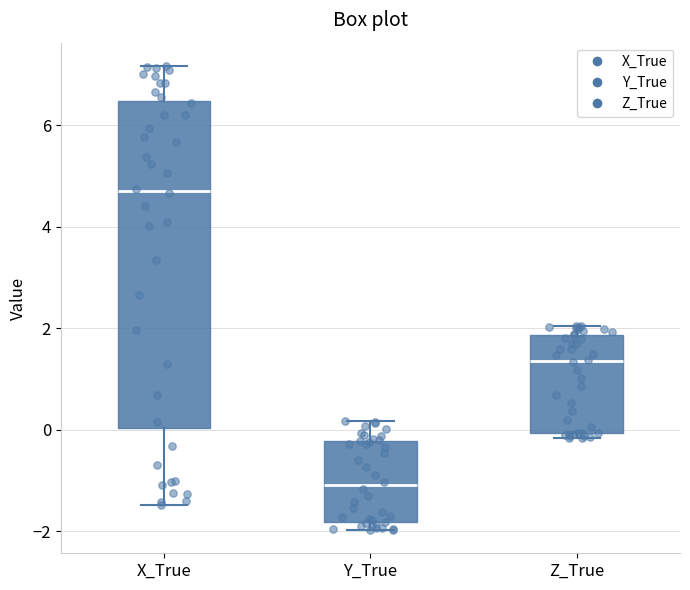

Where is the lower edge of the box for X_True on the y-axis? The values are not printed on the chart, so give them approximately, as read against the axis.

0.0